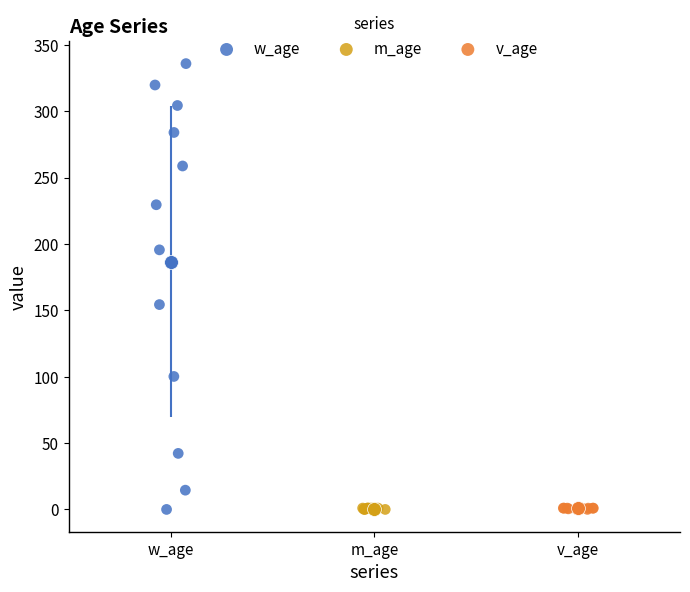

Which series reaches the maximum Y coordinate?

w_age